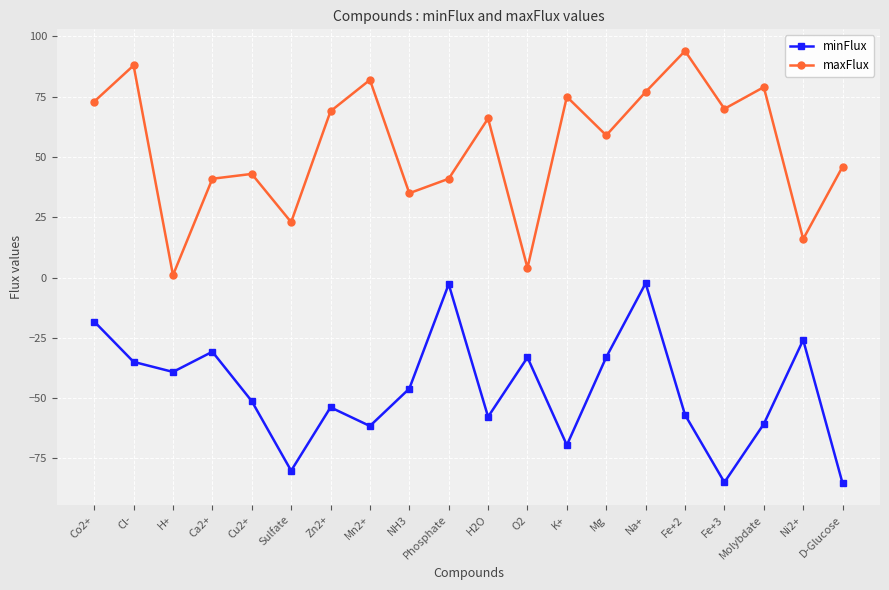

At which category is the sum across all series the highest?

Na+